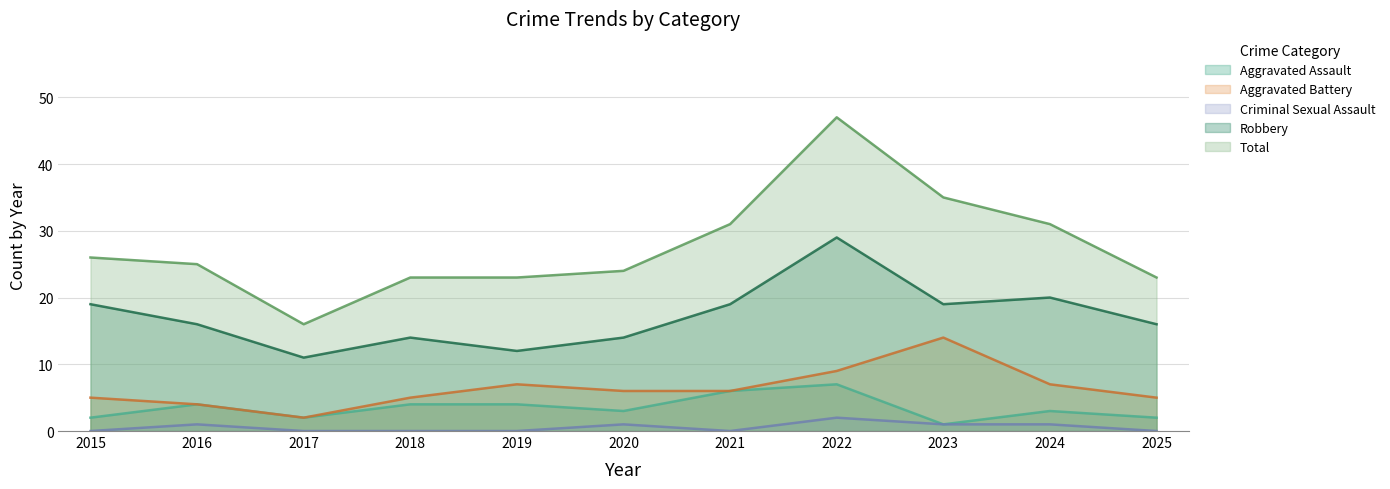

True or false: Total has more than 2 points higher than both neighbors.

False